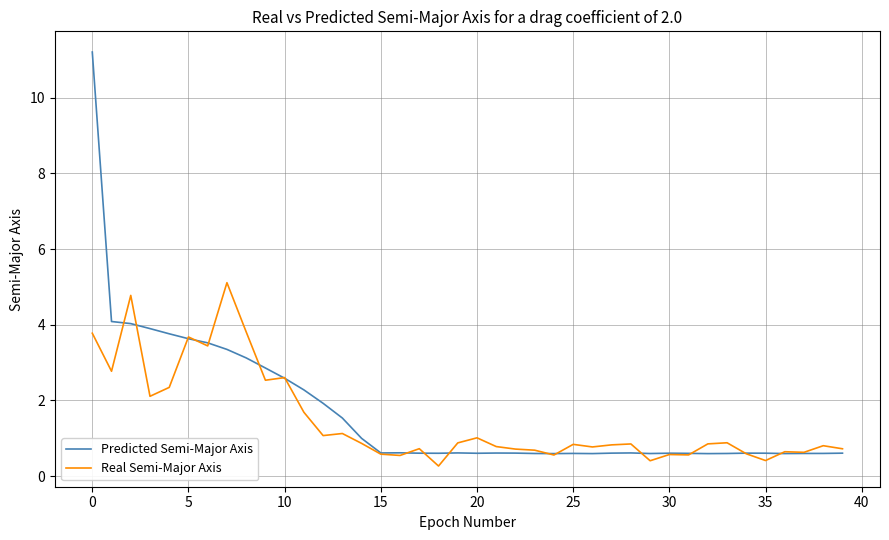

What is the greatest value displayed?

11.2